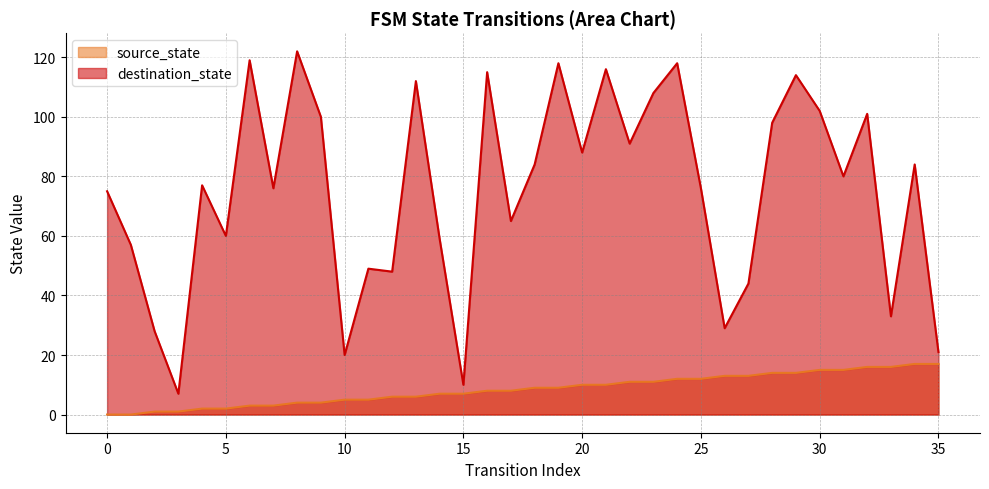

Reading left to right, extract all data points from this chart.

source_state: 0	0	1	1	2	2	3	3	4	4	5	5	6	6	7	7	8	8	9	9	10	10	11	11	12	12	13	13	14	14	15	15	16	16	17	17
destination_state: 75	57	28	7	77	60	119	76	122	100	20	49	48	112	59	10	115	65	84	118	88	116	91	108	118	76	29	44	98	114	102	80	101	33	84	21